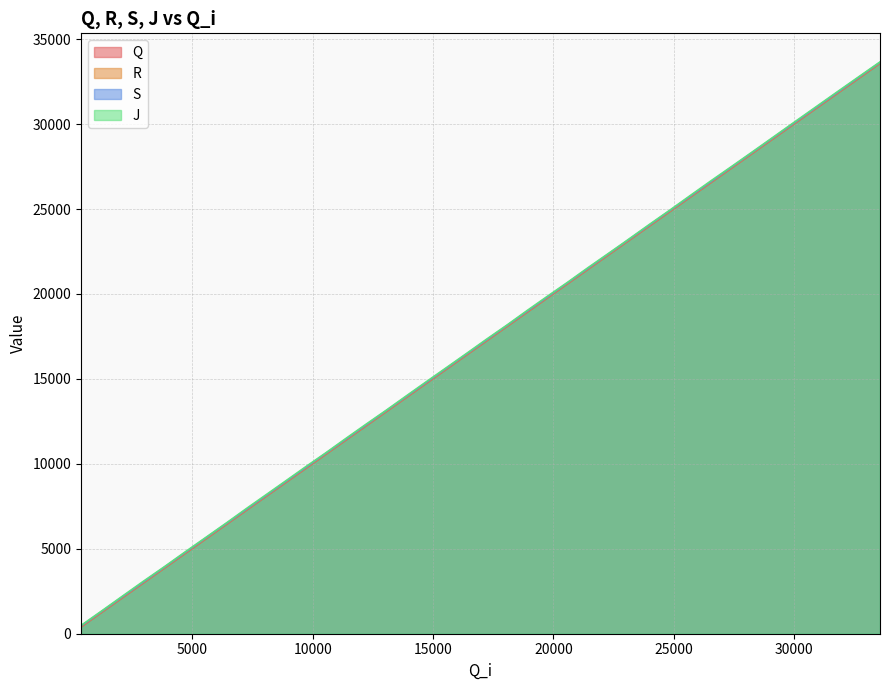

What is the difference between the maximum and minimum values in the J series?

33175